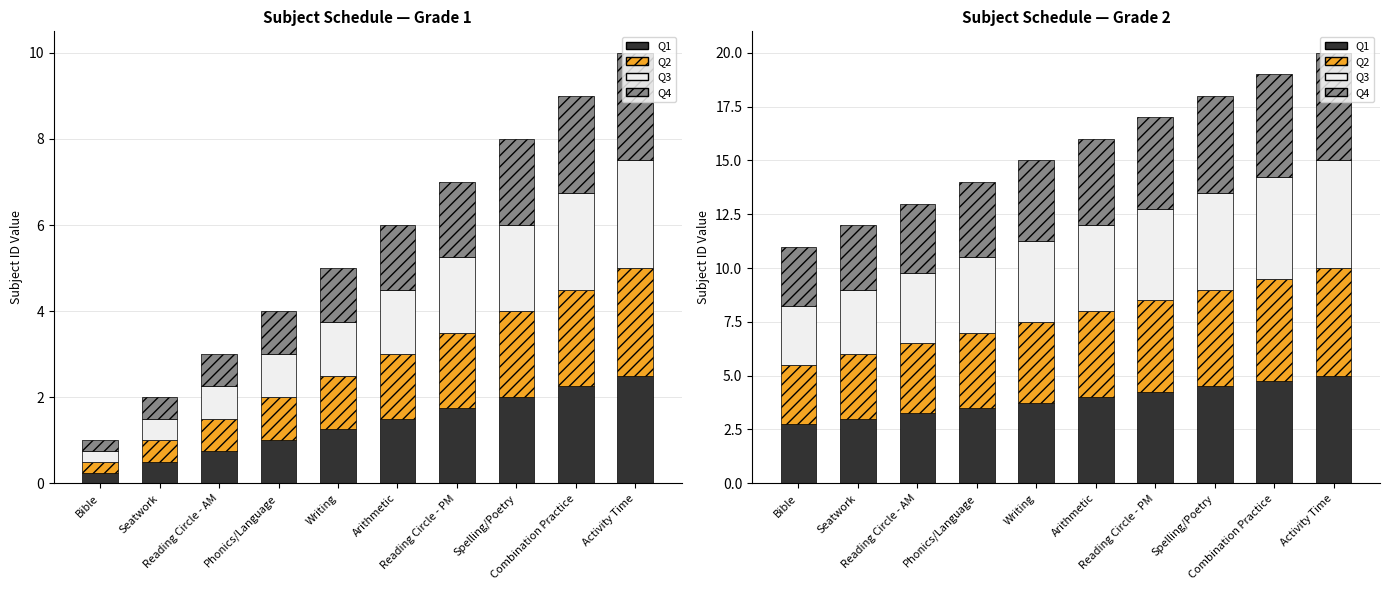

Reading left to right, list all the values displayed in this chart.

Q1: 2.8	3.0	3.2	3.5	3.8	4.0	4.2	4.5	4.8	5.0
Q2: 2.8	3.0	3.2	3.5	3.8	4.0	4.2	4.5	4.8	5.0
Q3: 2.8	3.0	3.2	3.5	3.8	4.0	4.2	4.5	4.8	5.0
Q4: 2.8	3.0	3.2	3.5	3.8	4.0	4.2	4.5	4.8	5.0